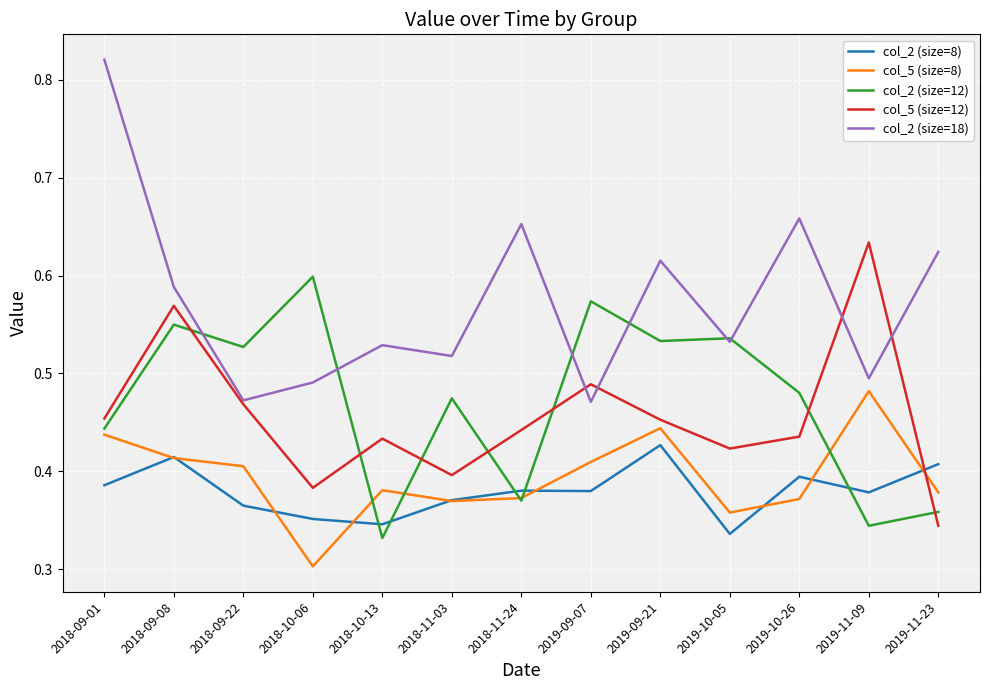

At which category does col_2 (size=12) reach its first local peak?

2018-09-08